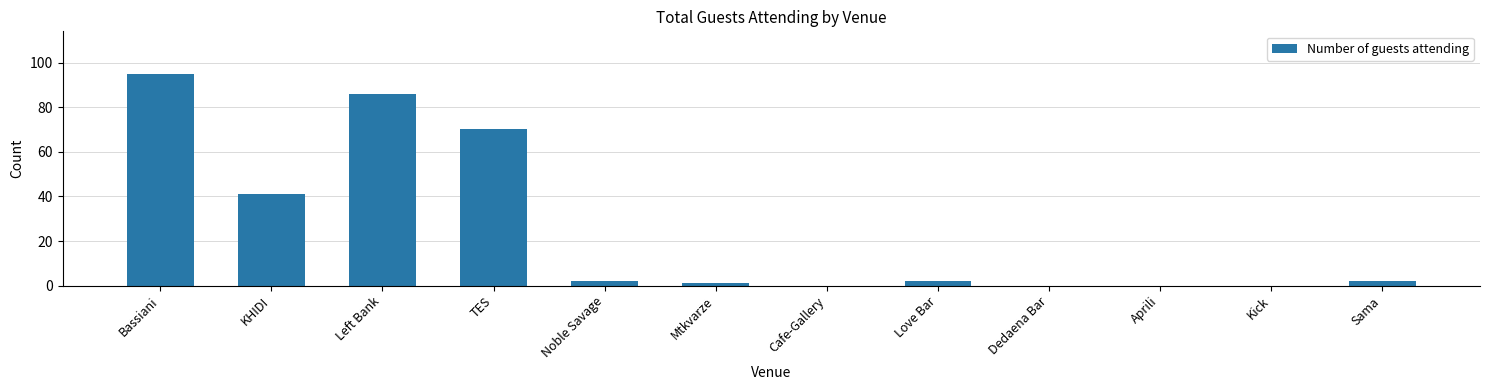

Does the chart contain stacked bars?

No